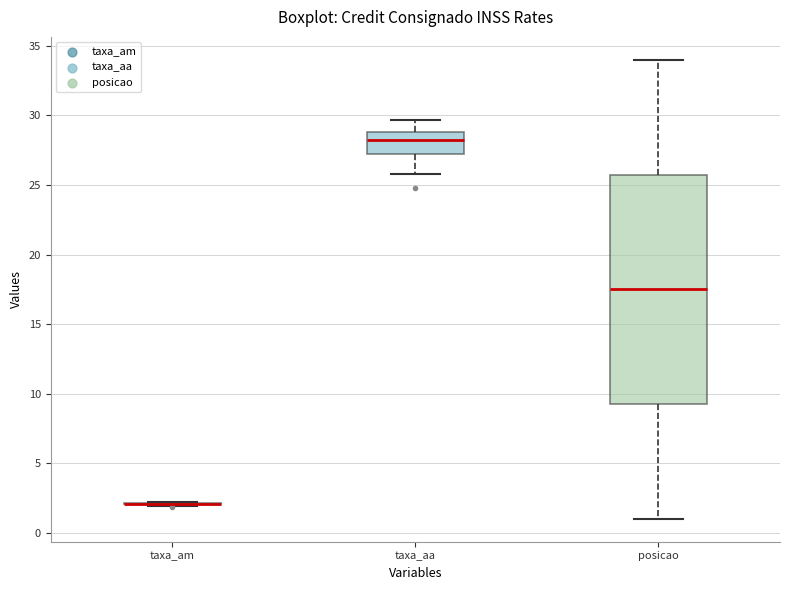

Where does the lower whisker of the box for posicao end on the y-axis? The values are not printed on the chart, so give them approximately, as read against the axis.

1.0